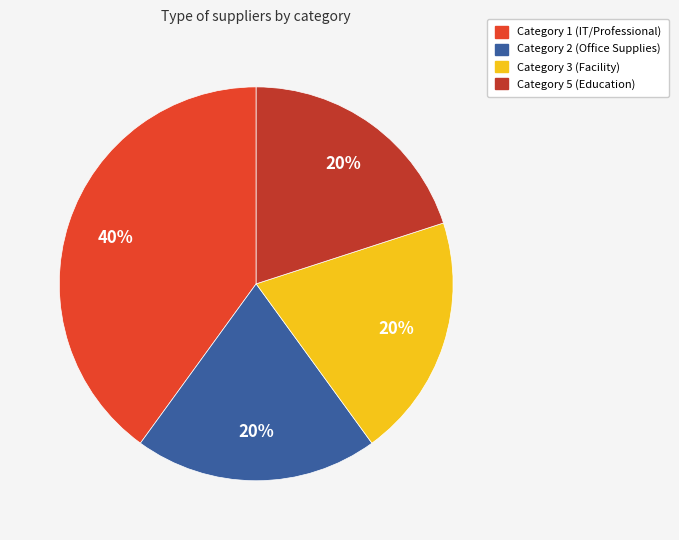

To the nearest percent, what portion does Category 3 (Facility) represent?

20%